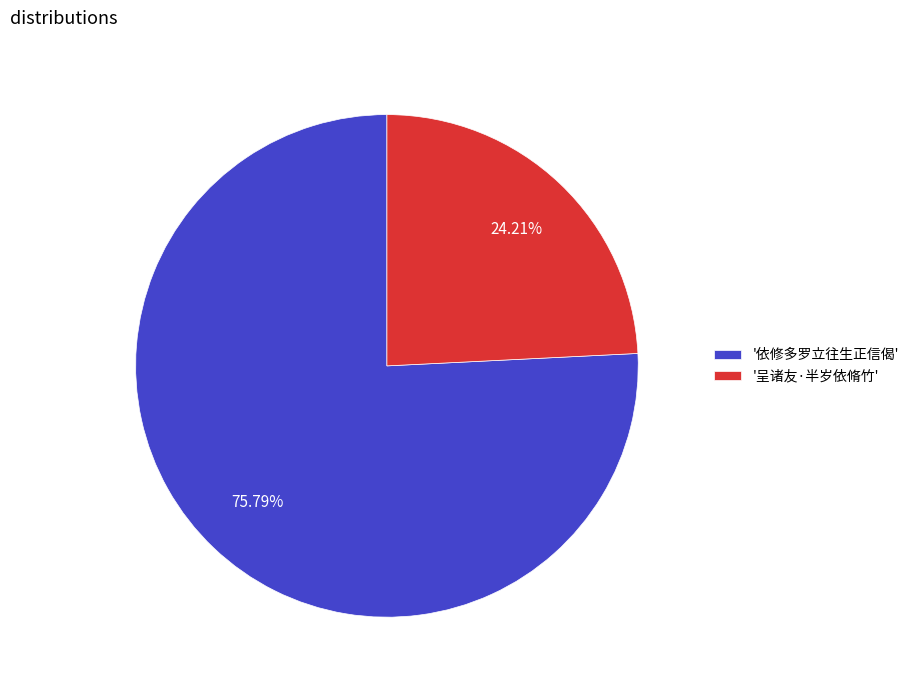

What is the largest slice in the pie chart?

'依修多罗立往生正信偈'